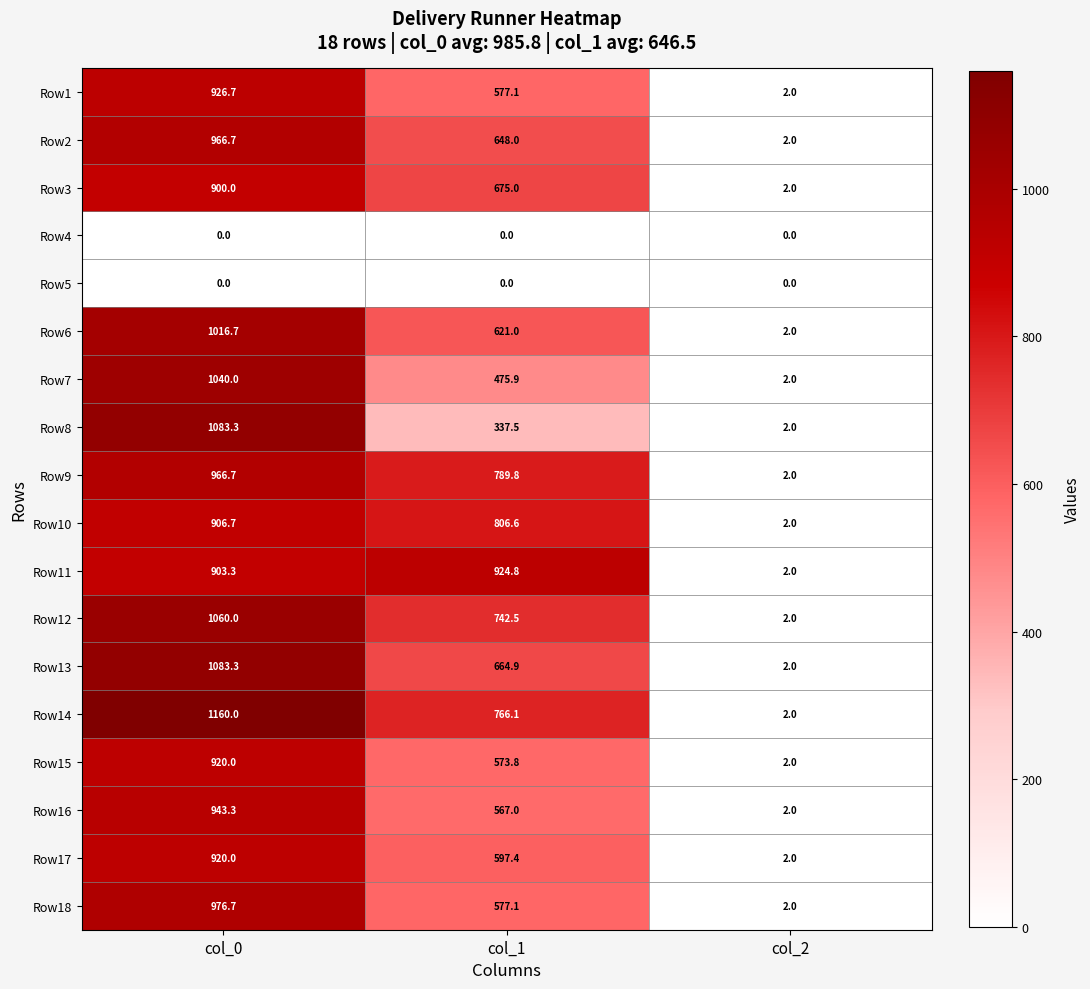

At which category does the chart reach its peak across all series?

col_0